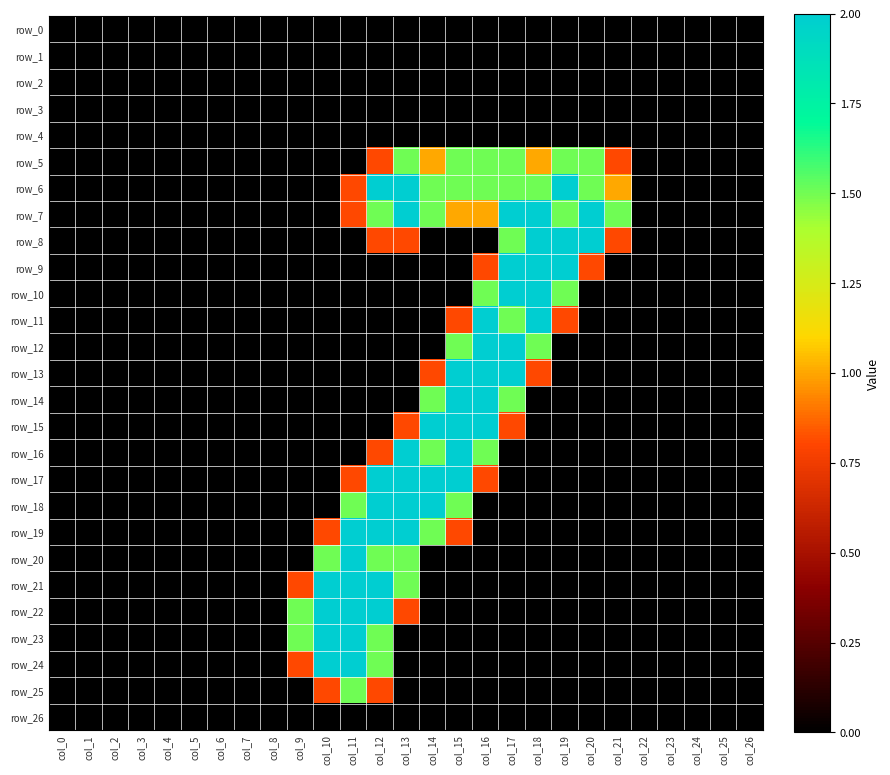

What is the difference between the row_19 values at col_15 and col_25?

0.8